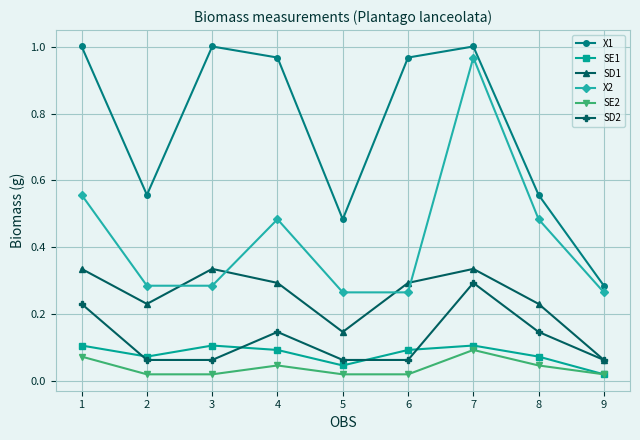

What is the spread (max minus min) of values at 7?

0.9